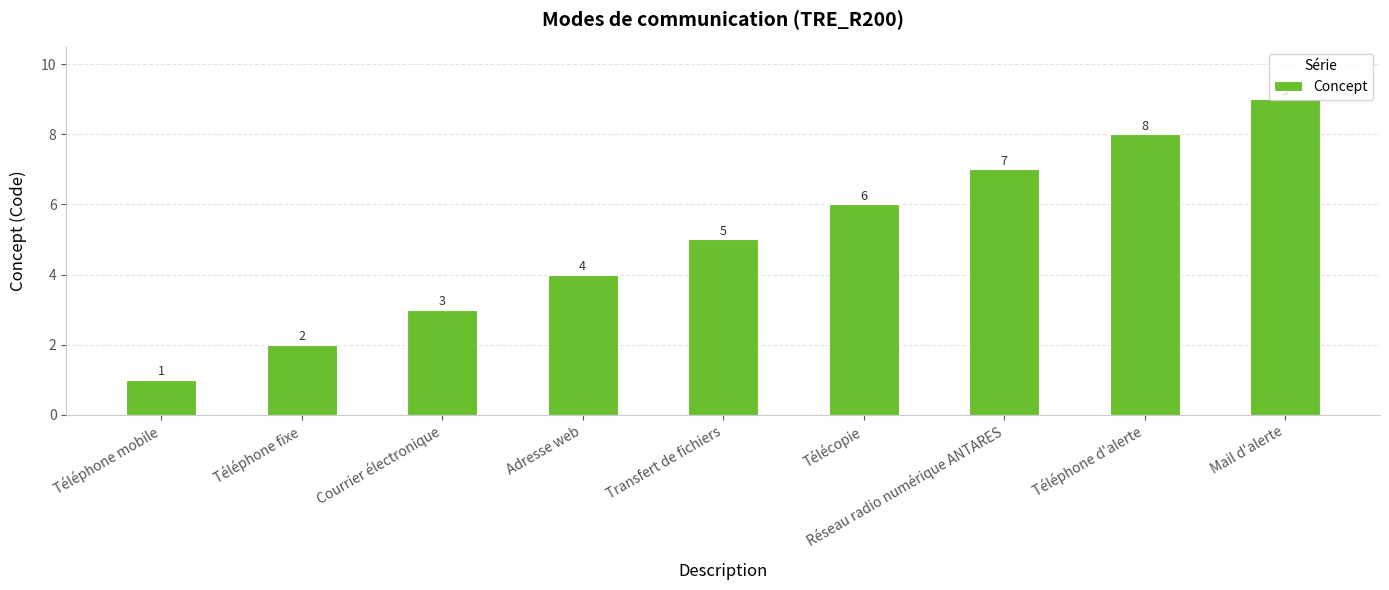

Between Téléphone fixe and Réseau radio numérique ANTARES, which is larger?

Réseau radio numérique ANTARES